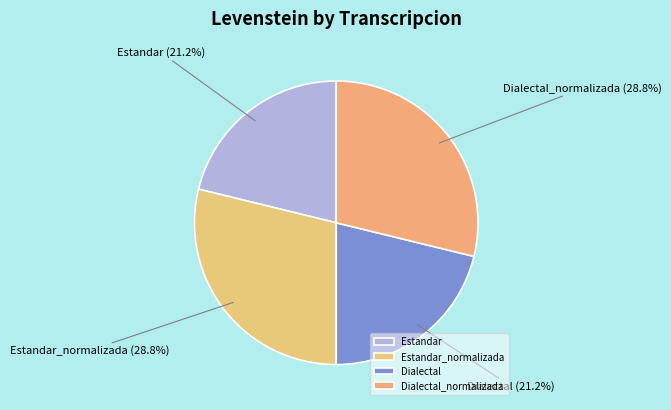

What is the ratio of the value at Dialectal to the value at Estandar_normalizada?

0.7